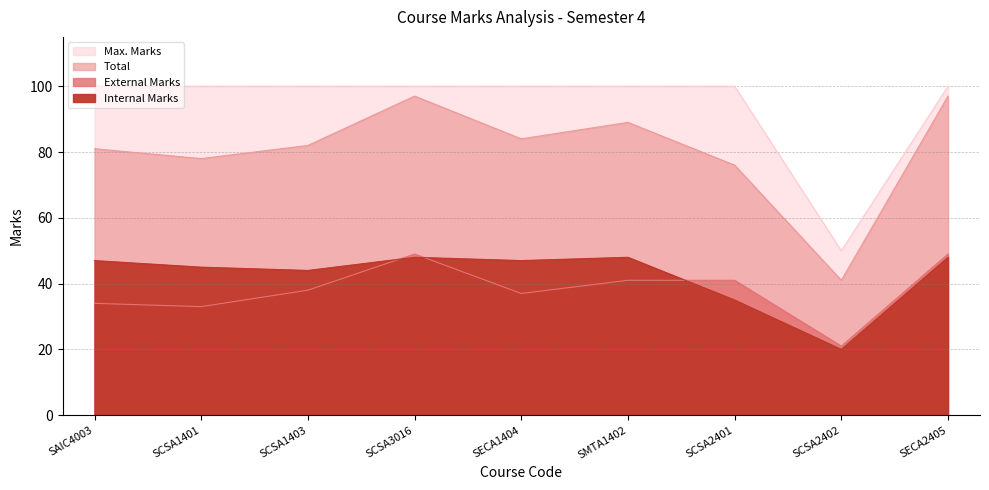

What value does the Max. Marks series have at SCSA1403, to the nearest 10?

100